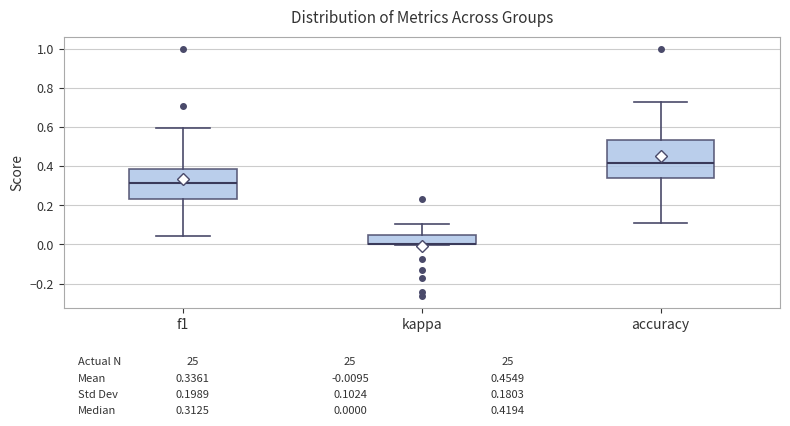

Comparing the boxes themselves (not the whiskers), which one is the tallest?

accuracy